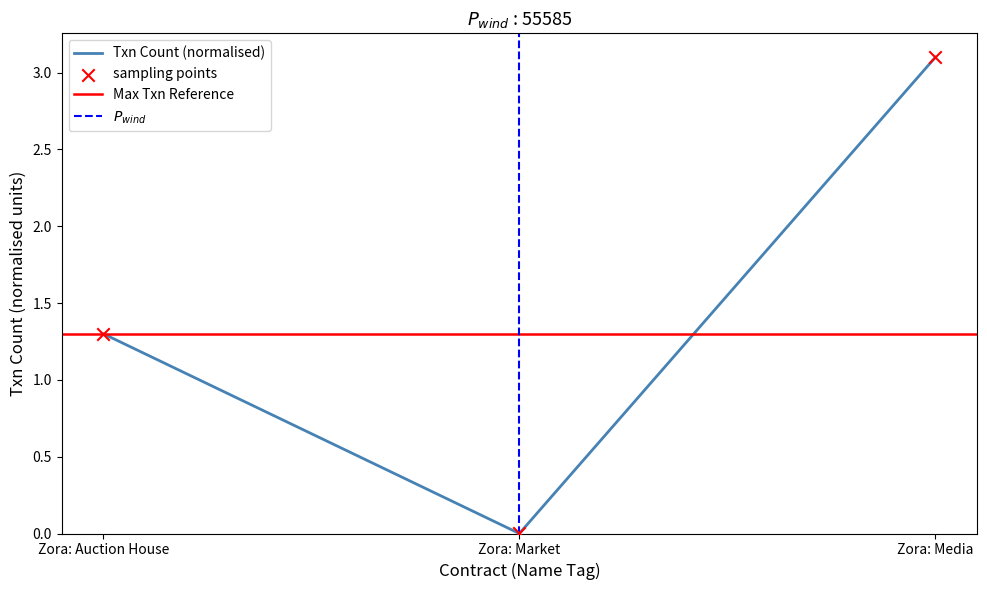

What is the change in value from Zora: Auction House to Zora: Market?

-1.3